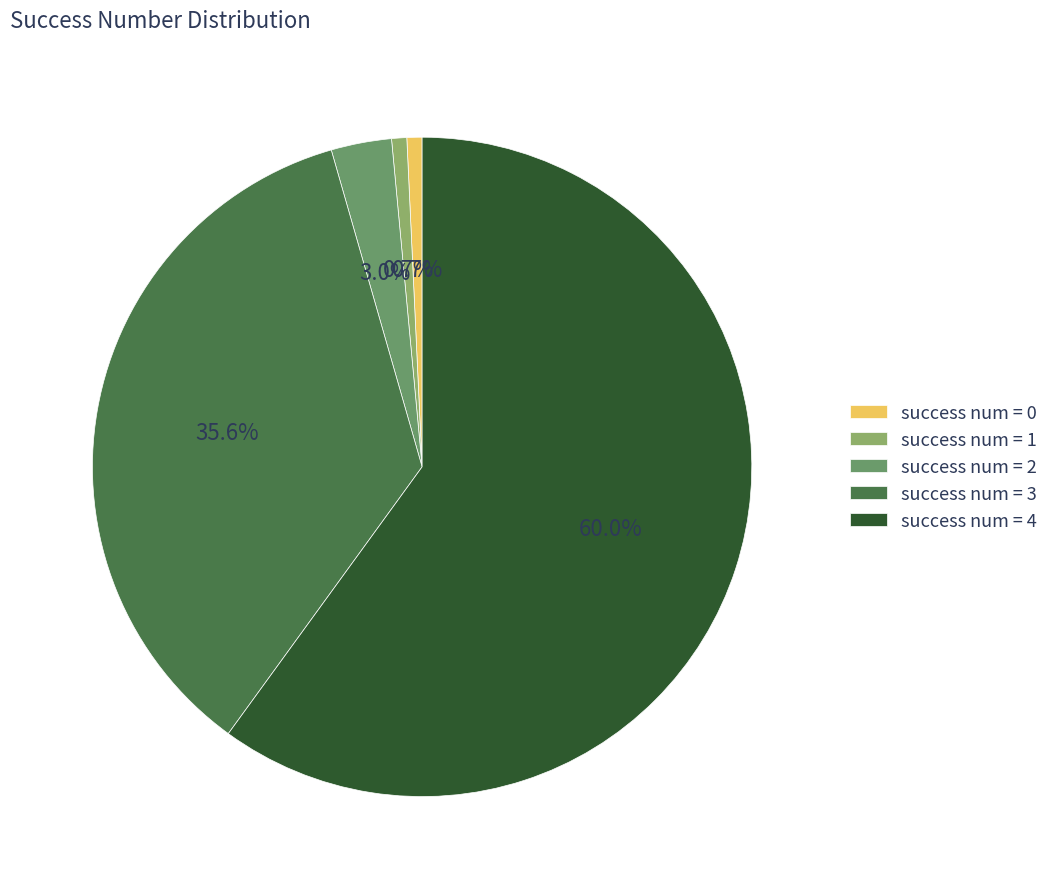

What is the largest slice in the pie chart?

success num = 4